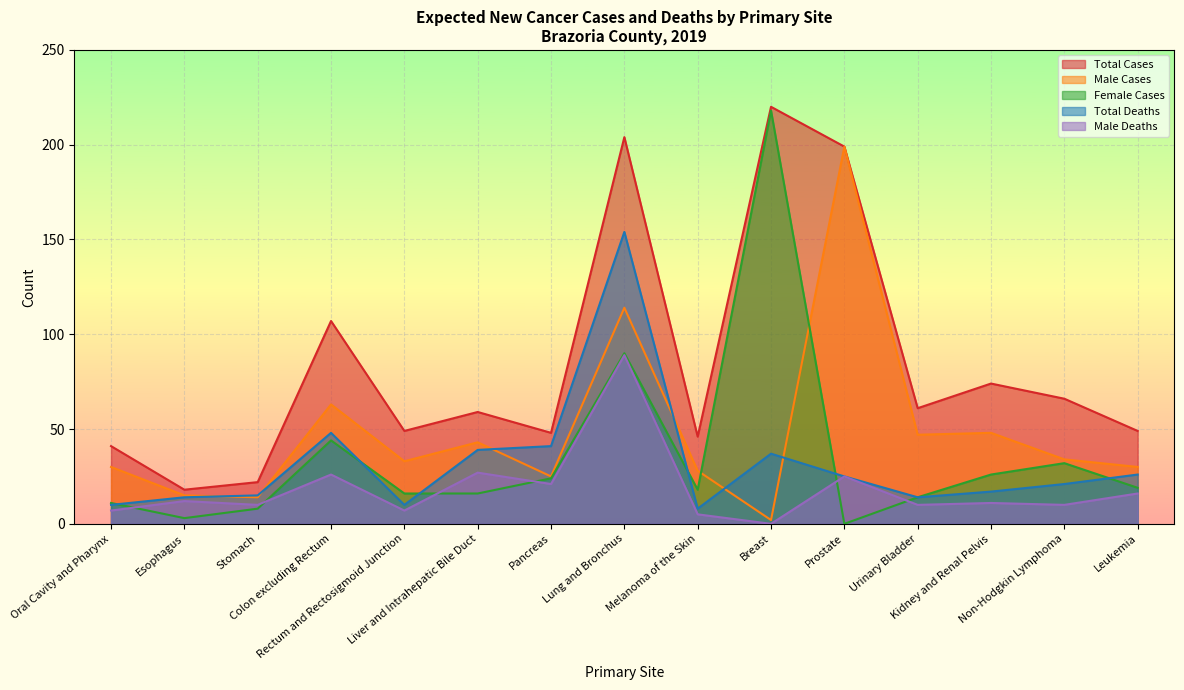

Where is the first local minimum for Female Cases?

Esophagus